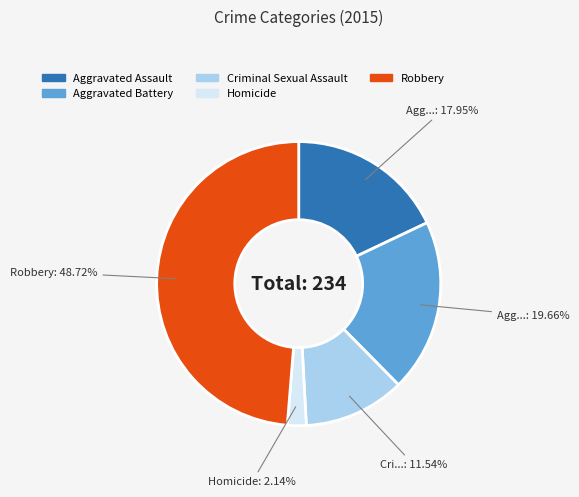

How many segments does this pie chart have?

5